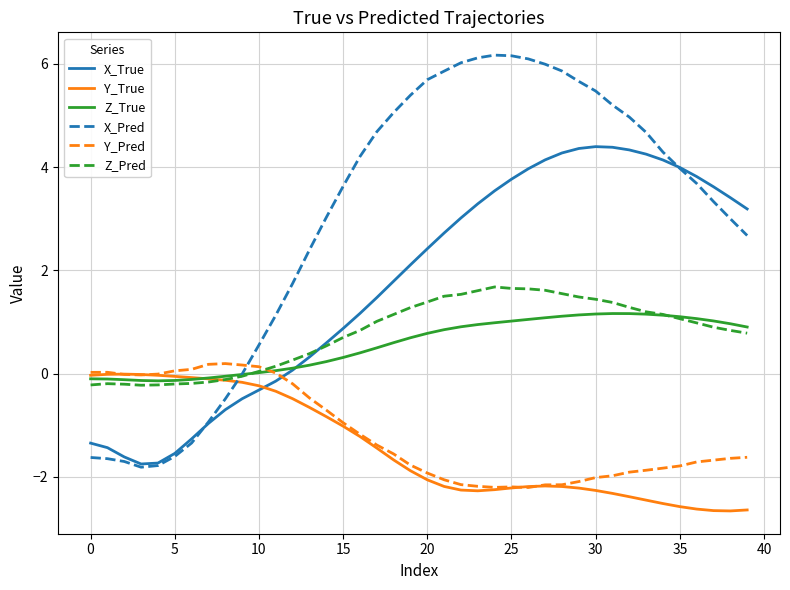

How many distinct data groups are displayed?

6